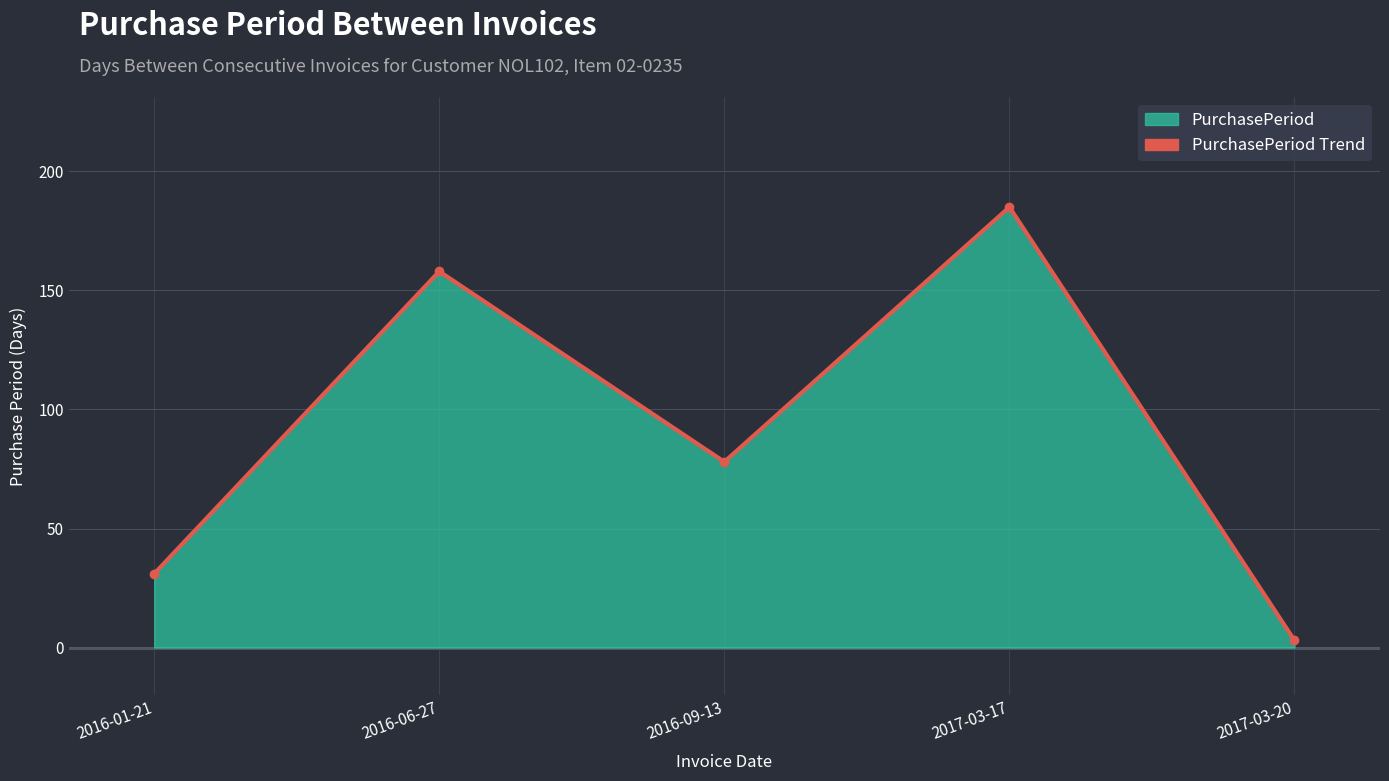

What is the change in value from 2016-06-27 to 2017-03-17?

+27